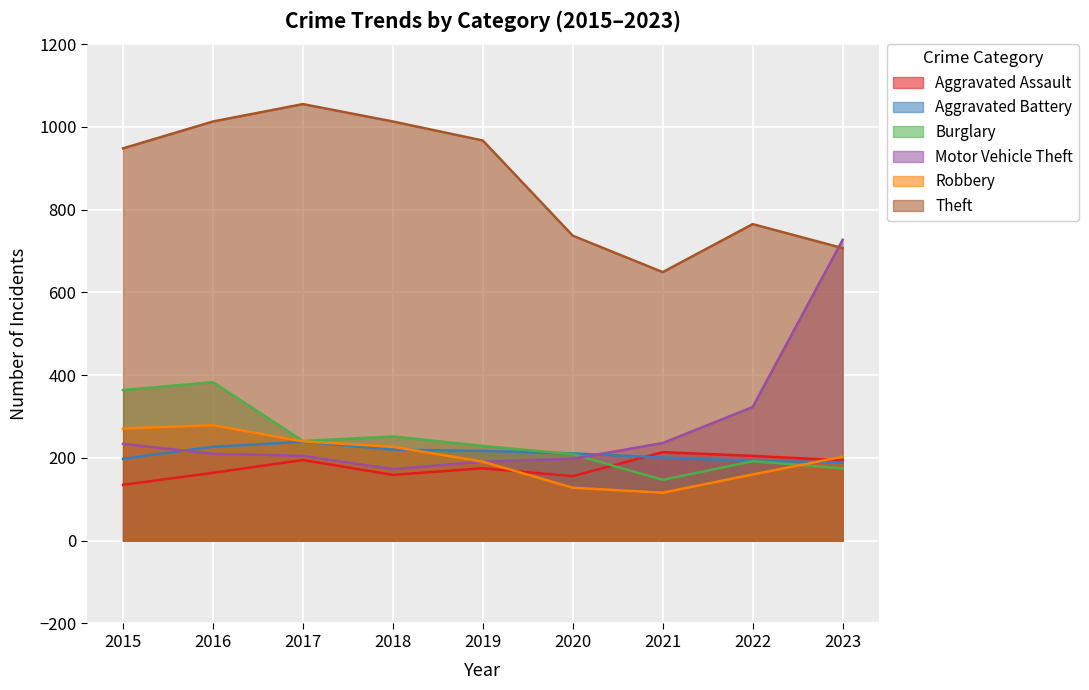

Which series ends up on top after the final intersection of Aggravated Battery and Robbery?

Robbery